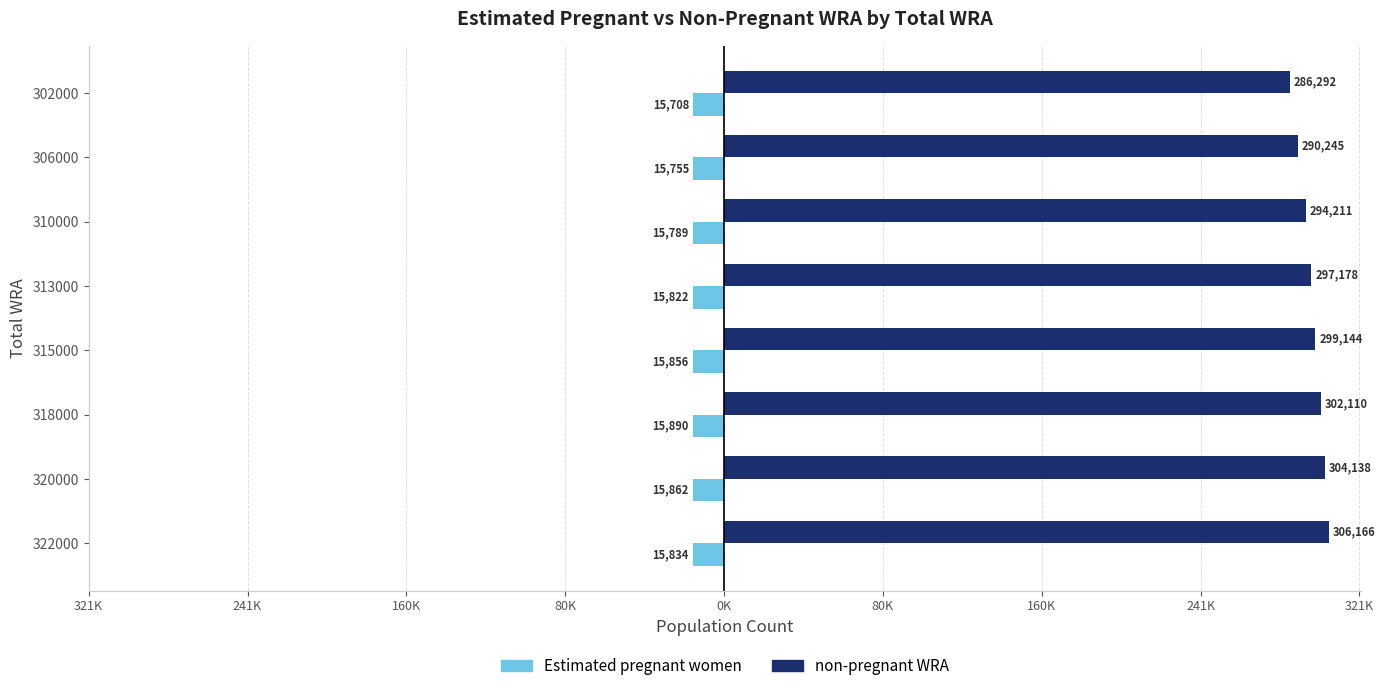

Which series has the widest spread of values?

non-pregnant WRA